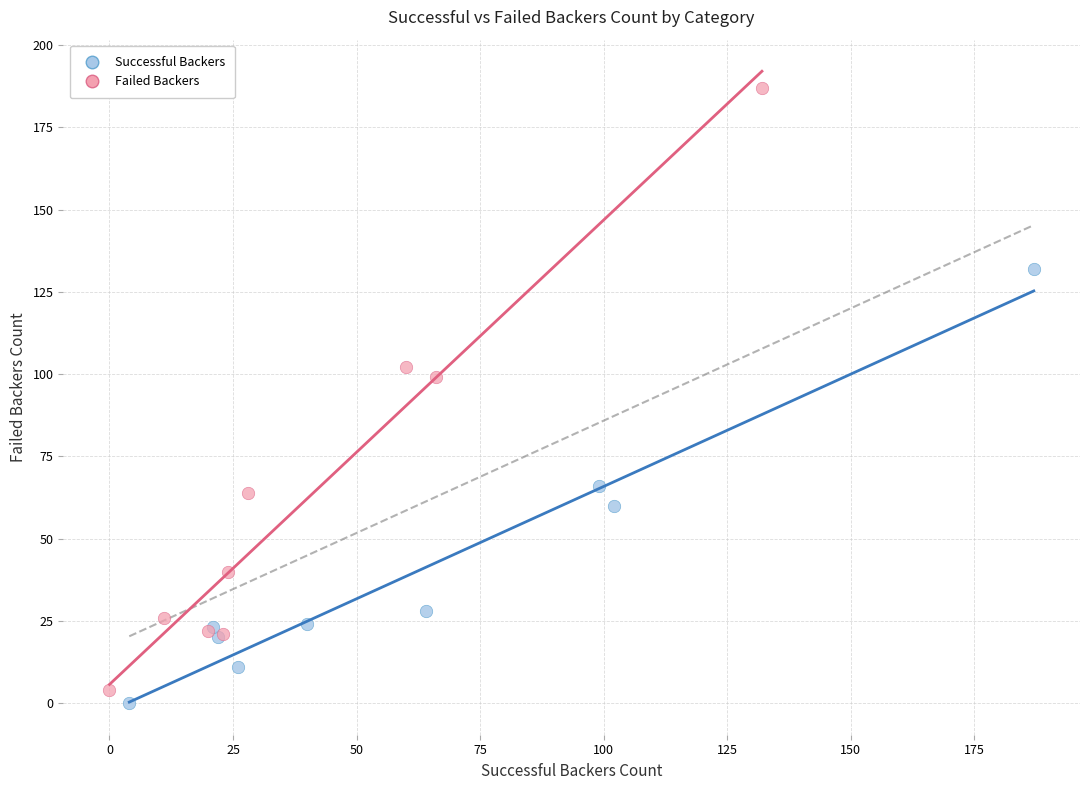

Which series contains the highest Y value?

Failed Backers